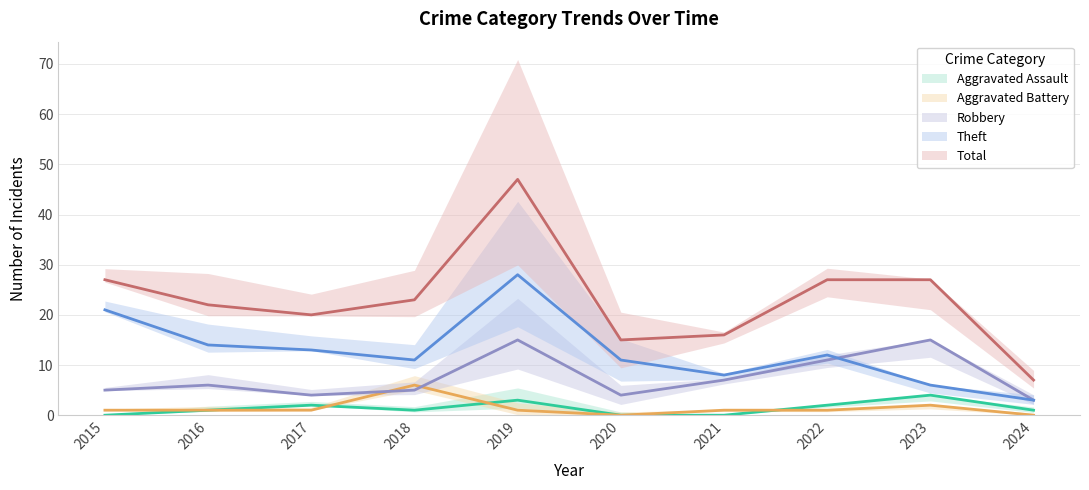

List the series in order of their peak value, highest first.

Total, Theft, Robbery, Aggravated Battery, Aggravated Assault